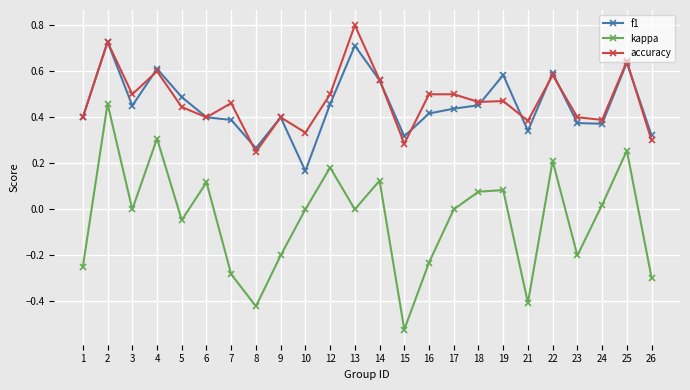

Which series changed the most between 5 and 13?

accuracy